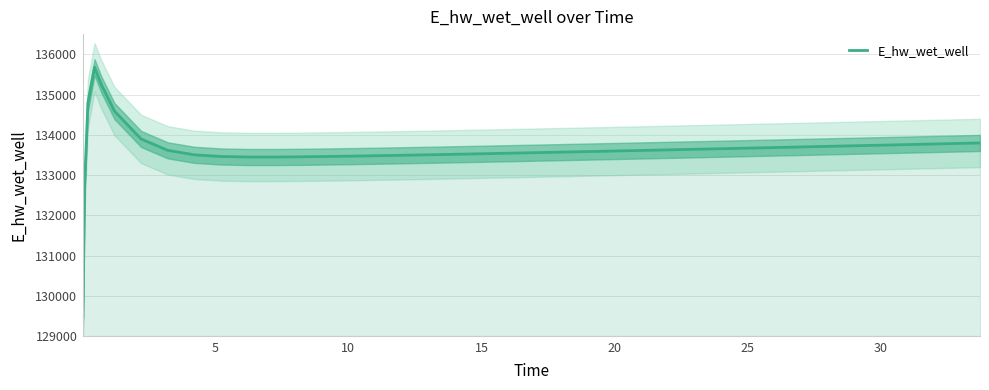

True or false: the data has more than 2 interior local peaks.

False